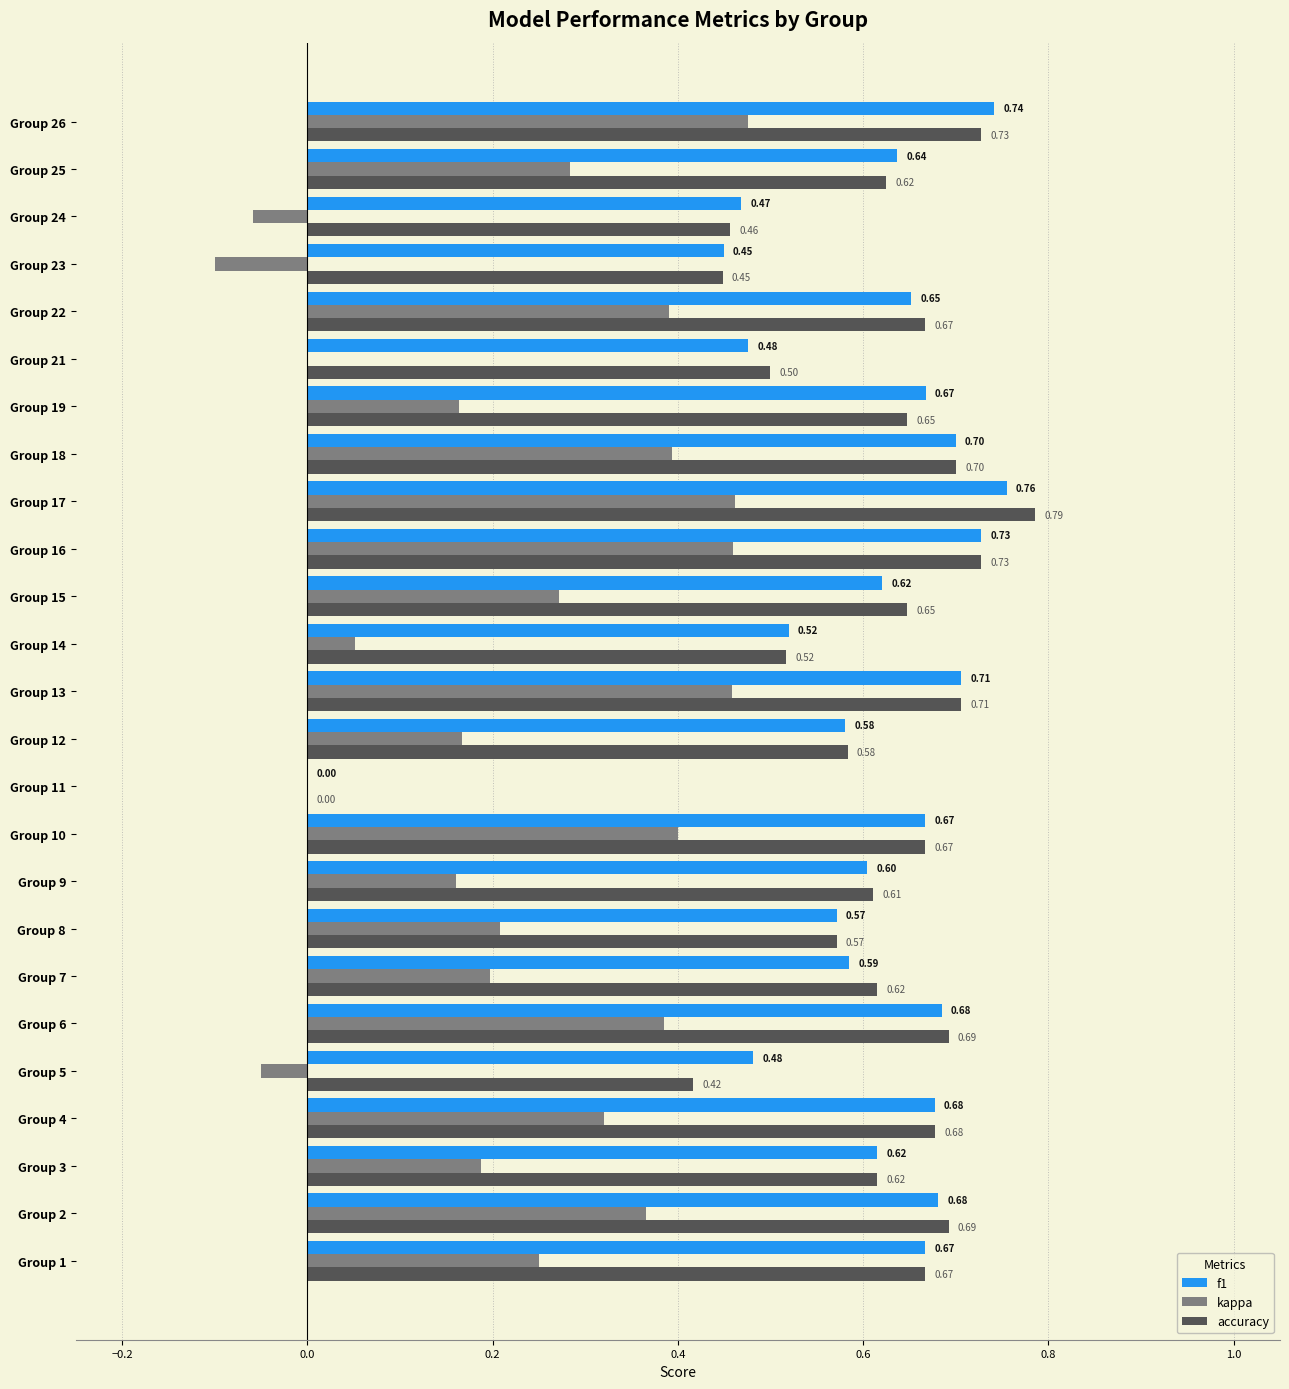

At which category is the sum across all series the highest?

Group 17